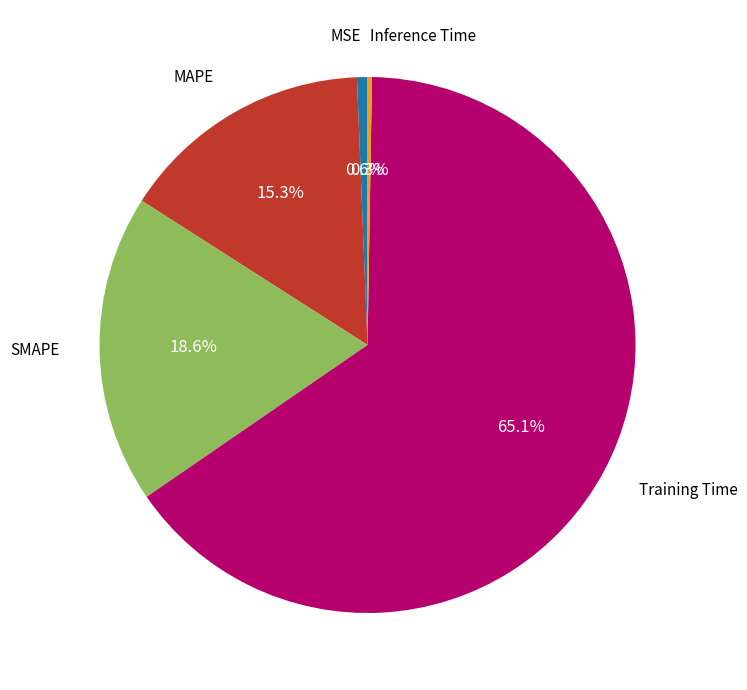

Does any single category account for the majority?

Yes